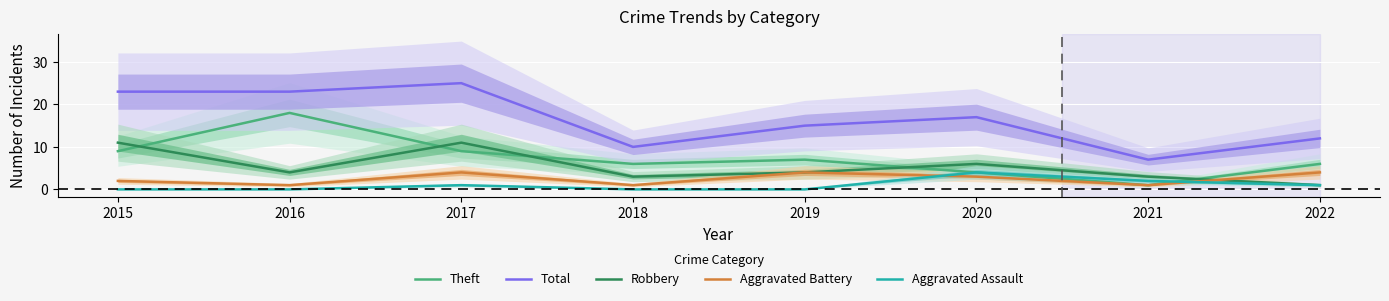

Reading left to right, transcribe all the data shown in this chart.

Theft: 2015=9	2016=18	2017=9	2018=6	2019=7	2020=4	2021=1	2022=6
Total: 2015=23	2016=23	2017=25	2018=10	2019=15	2020=17	2021=7	2022=12
Robbery: 2015=11	2016=4	2017=11	2018=3	2019=4	2020=6	2021=3	2022=1
Aggravated Battery: 2015=2	2016=1	2017=4	2018=1	2019=4	2020=3	2021=1	2022=4
Aggravated Assault: 2015=0	2016=0	2017=1	2018=0	2019=0	2020=4	2021=2	2022=1